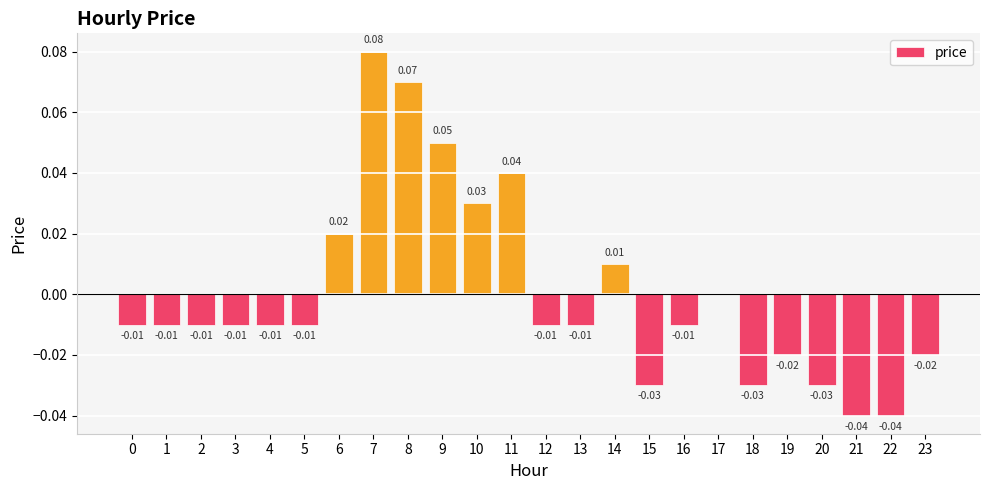

What is the change in value from 1 to 7?

+0.1